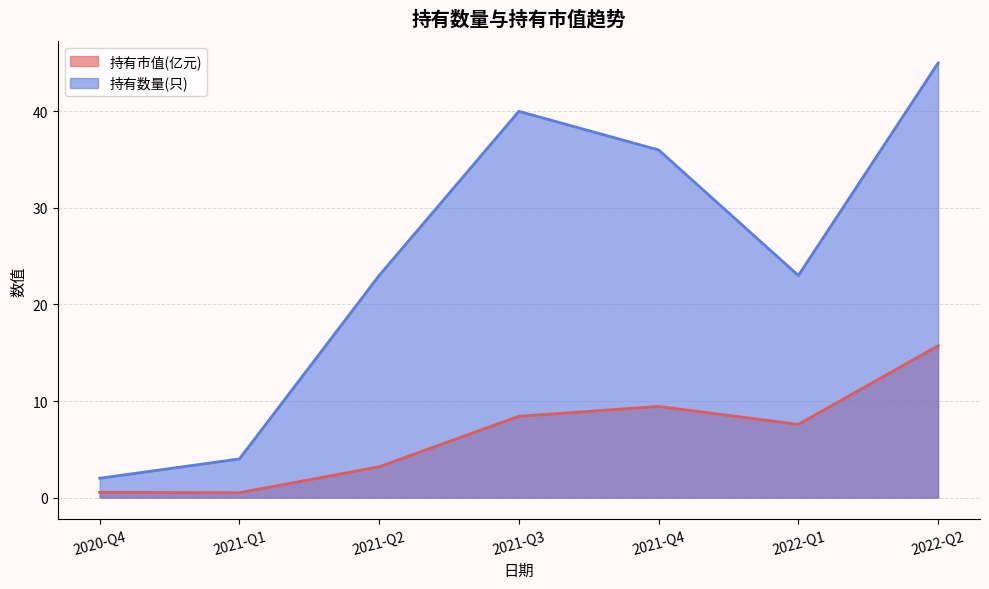

How many data points in 持有数量(只) are above 23?

3